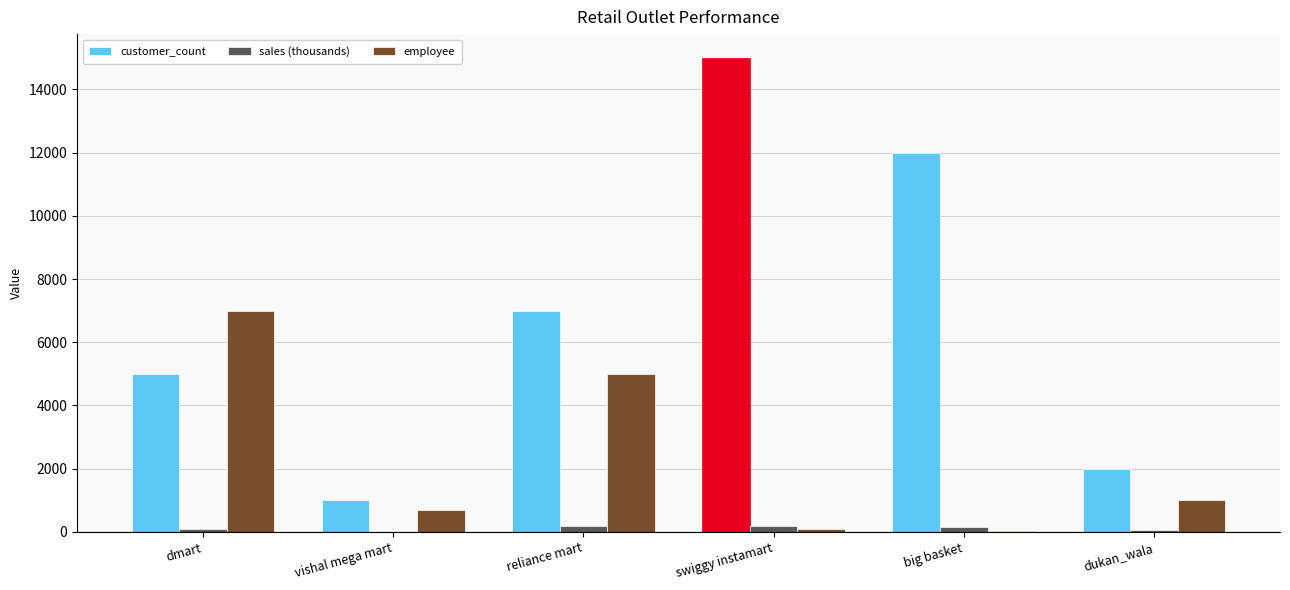

What are all the series names shown in the legend?

customer_count, sales (thousands), employee